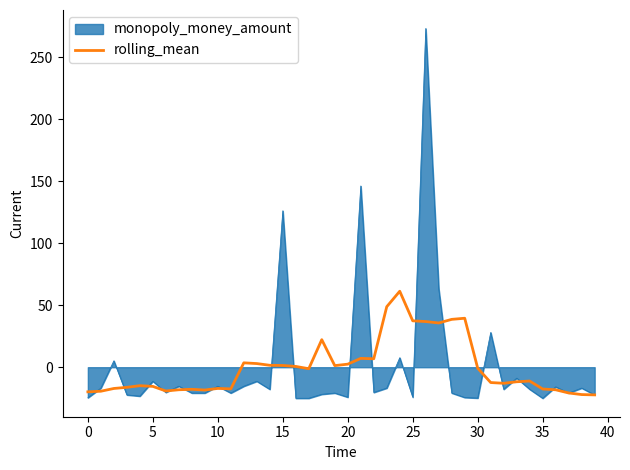

What is the highest value of the rolling_mean series?

61.3